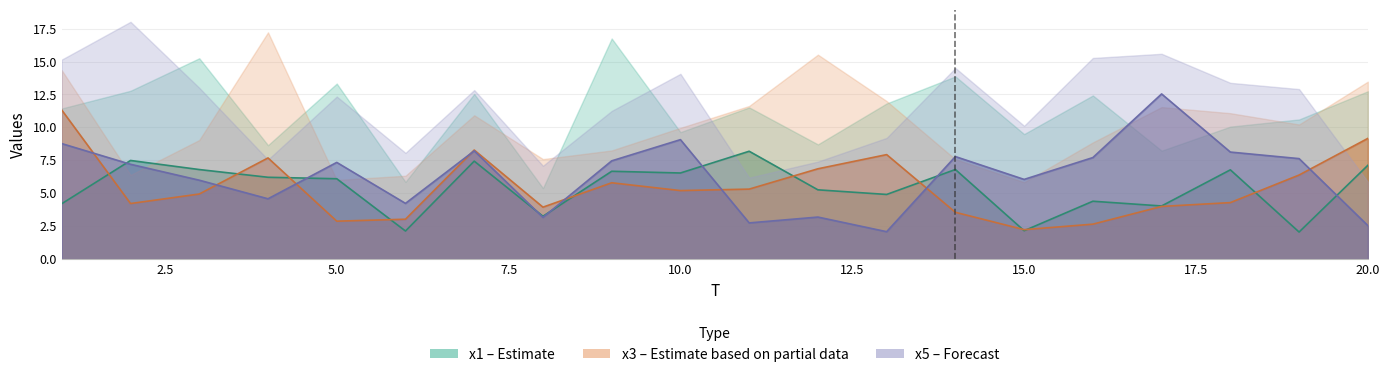

Which category has the highest value in the x3 series?

1